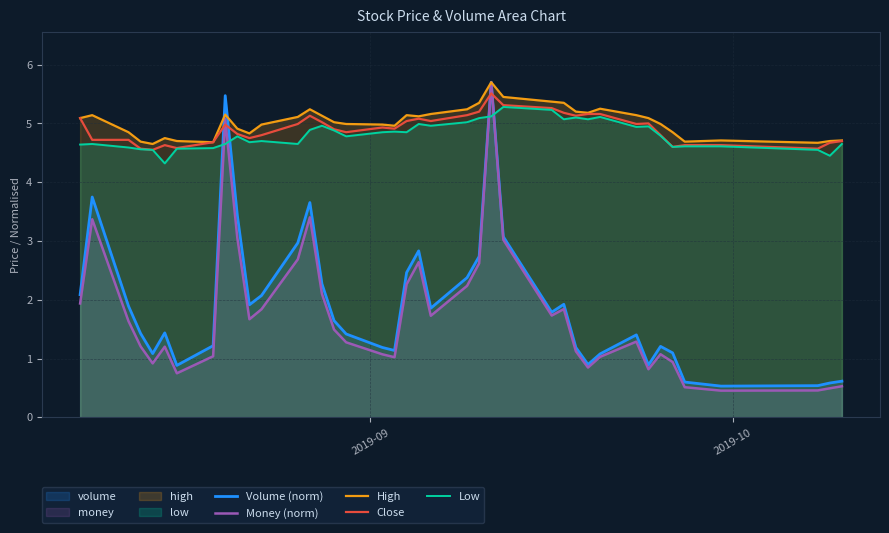

True or false: volume and close intersect in this chart.

True